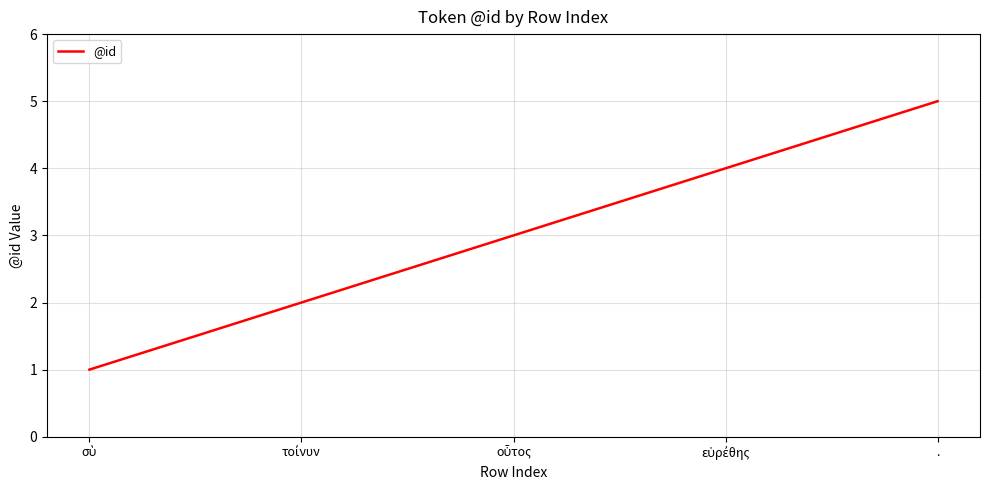

The value at . is 5. True or false?

True